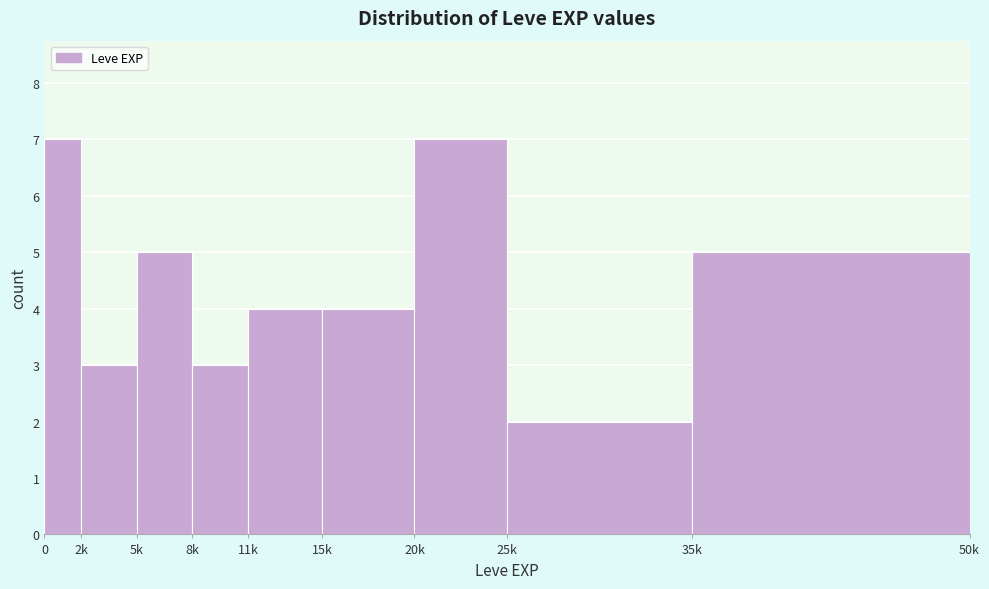

Reading left to right, transcribe all the data shown in this chart.

7	3	5	3	4	4	7	2	5